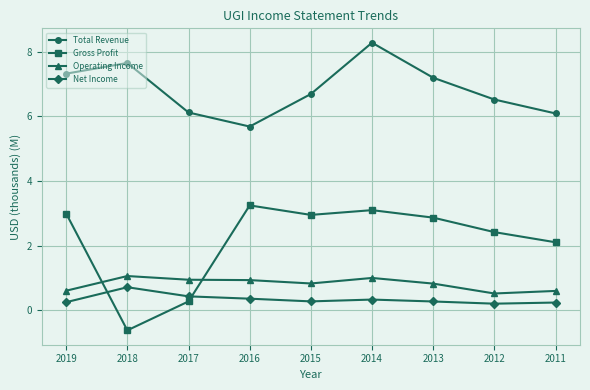

In Operating Income, how many points are higher than both neighbors (excluding endpoints)?

2